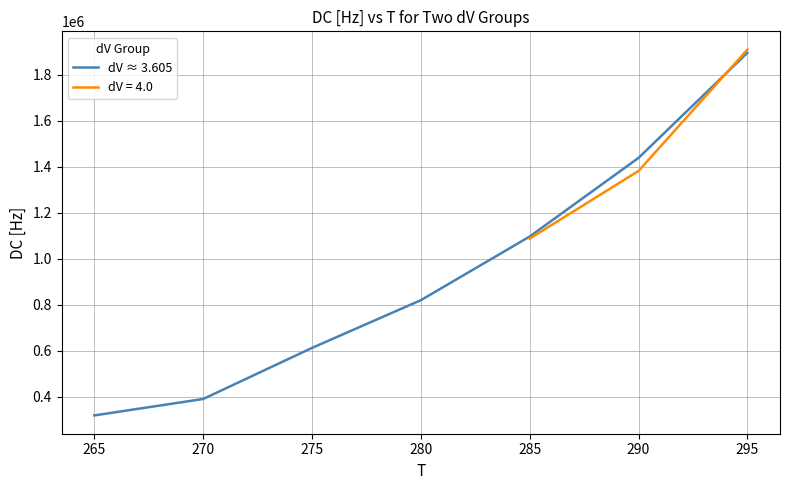

What is the lowest value of the dV ≈ 3.605 series?

319089